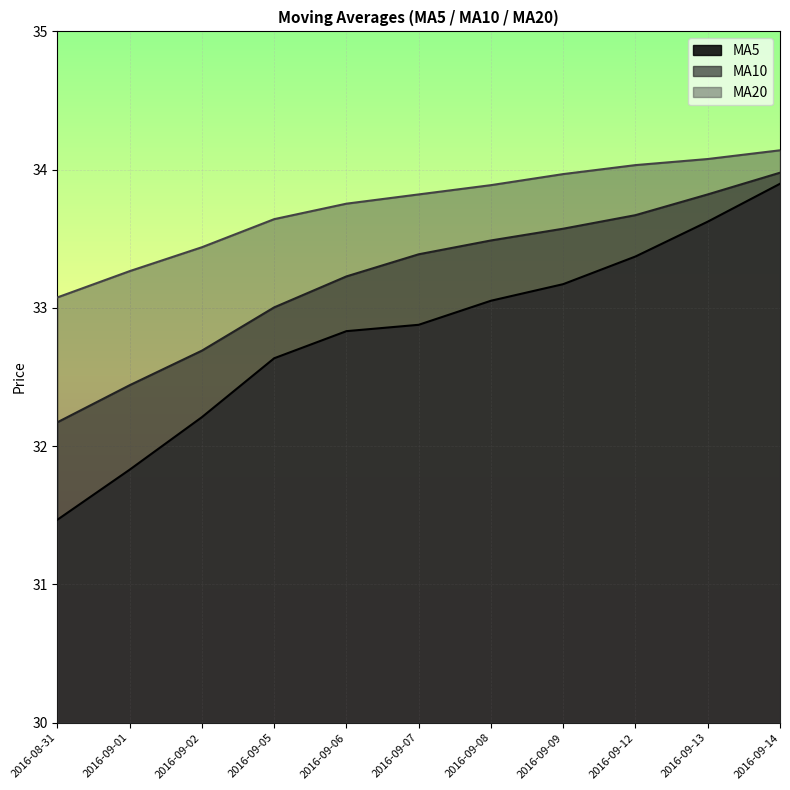

What is the maximum value shown in the chart?

34.1